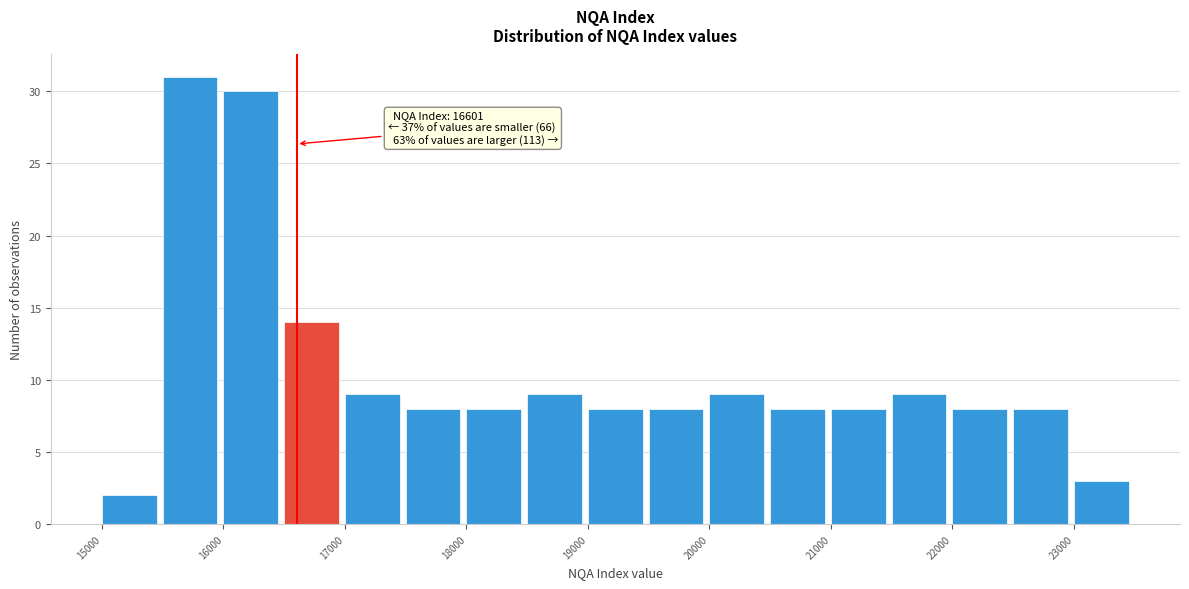

Over which range of the x-axis is the bar tallest?

15500 to 16000